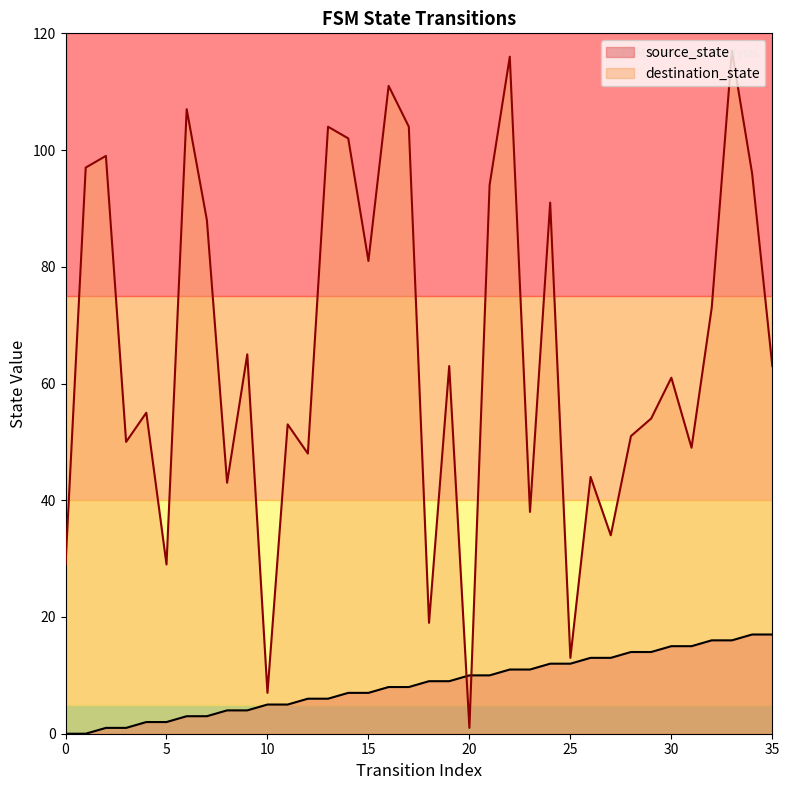

Rank the series by their maximum value, from lowest to highest.

source_state, destination_state